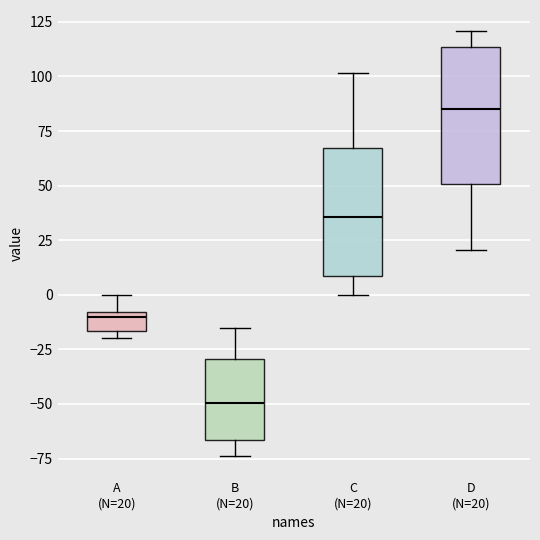

Which box has the lowest median line?

B (N=20)